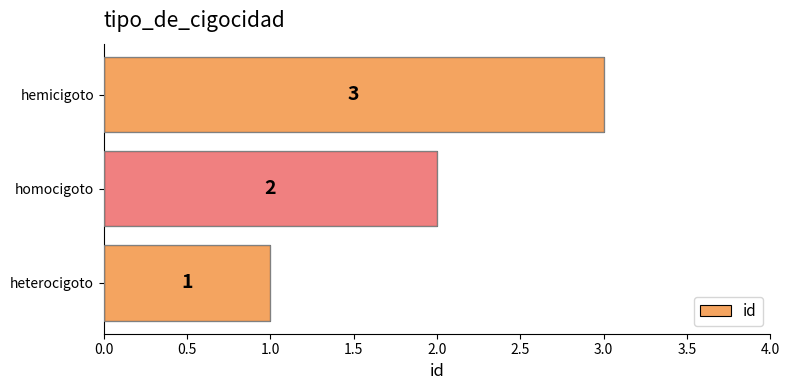

Which label corresponds to the largest value in the chart?

hemicigoto